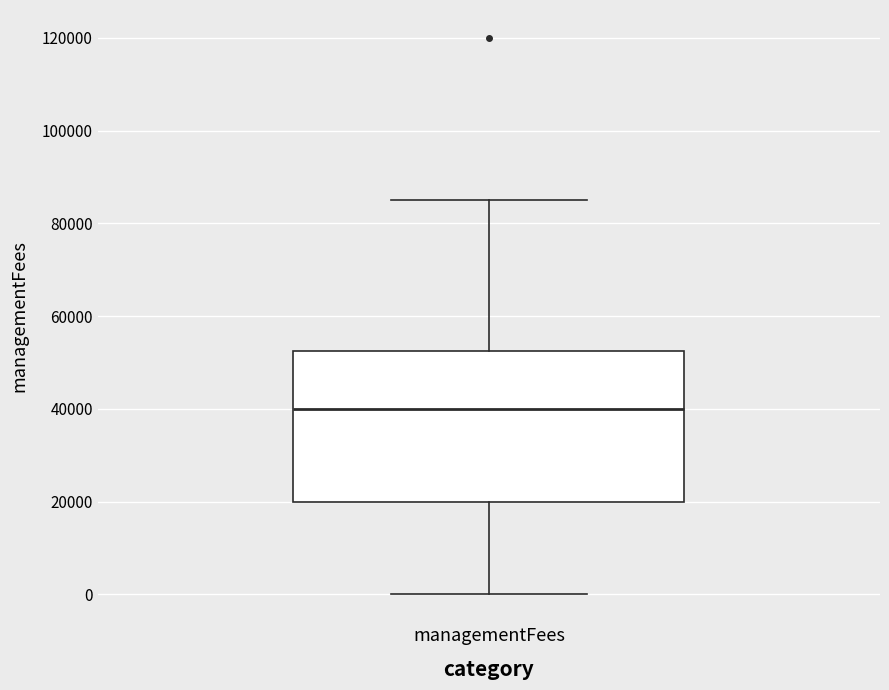

Transcribe this box plot: give where the median line is, the range the box spans, and where the two whiskers end, as read against the y-axis. The values are not printed on the chart, so give them approximately, as read against the axis.

median 40000, box 20000 to 52000, whiskers 0 to 86000